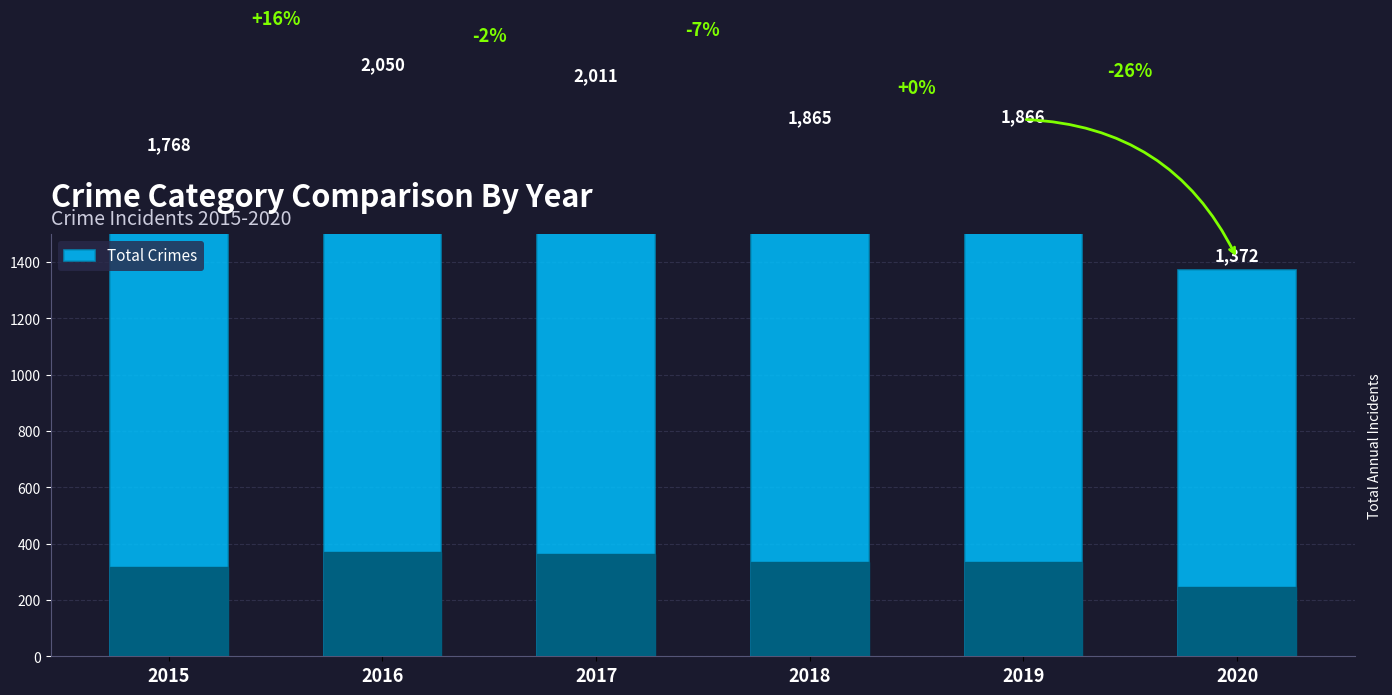

What is the difference between the second highest and second lowest values?

243